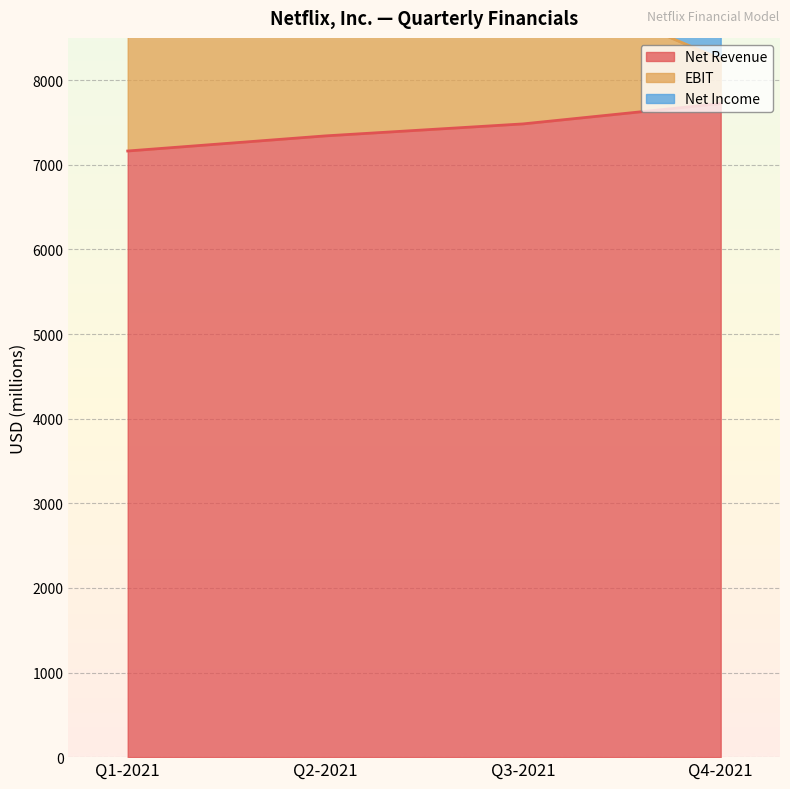

Is it true that Net Revenue equals 7723.3 at Q4-2021?

True